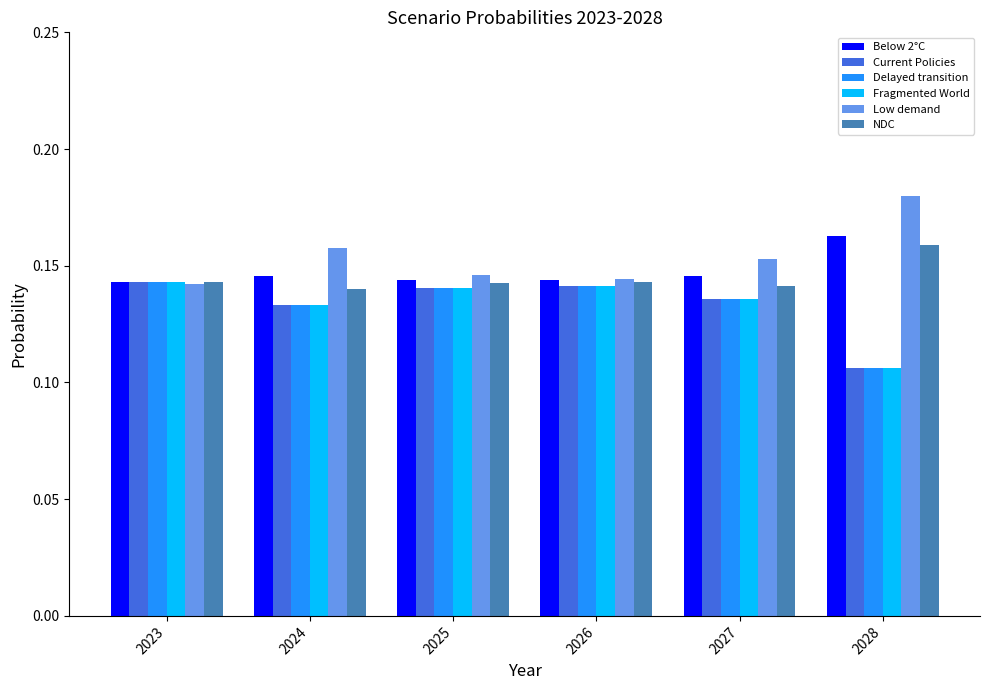

Which series has the largest total across all categories?

Low demand